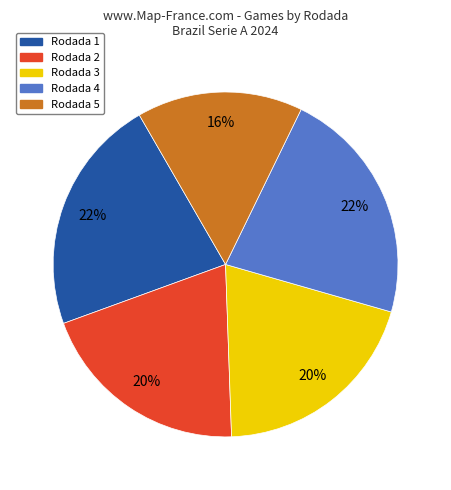

Is there any slice that represents more than half of the pie?

No